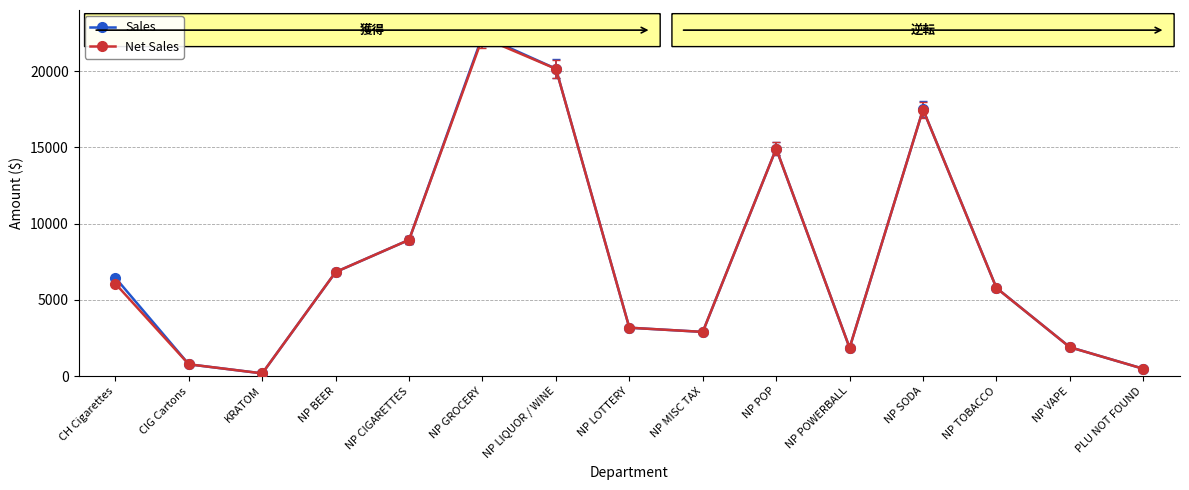

Which series has the largest range (max minus min)?

Sales